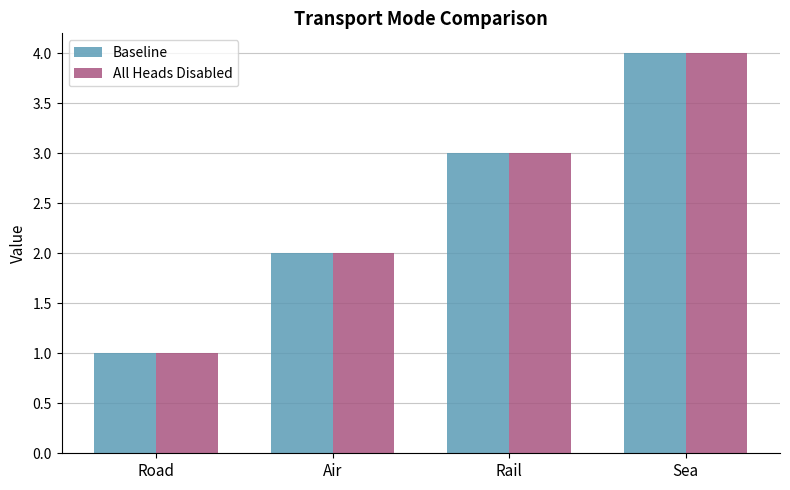

The value of Baseline at Road is 2. True or false?

False